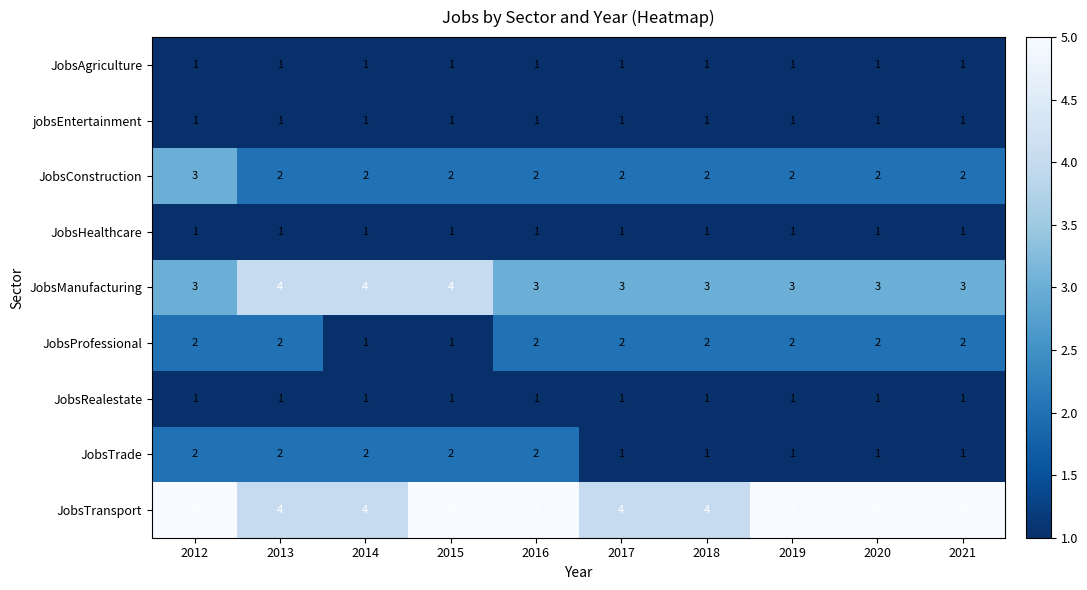

How many JobsConstruction values are between 2 and 3?

10